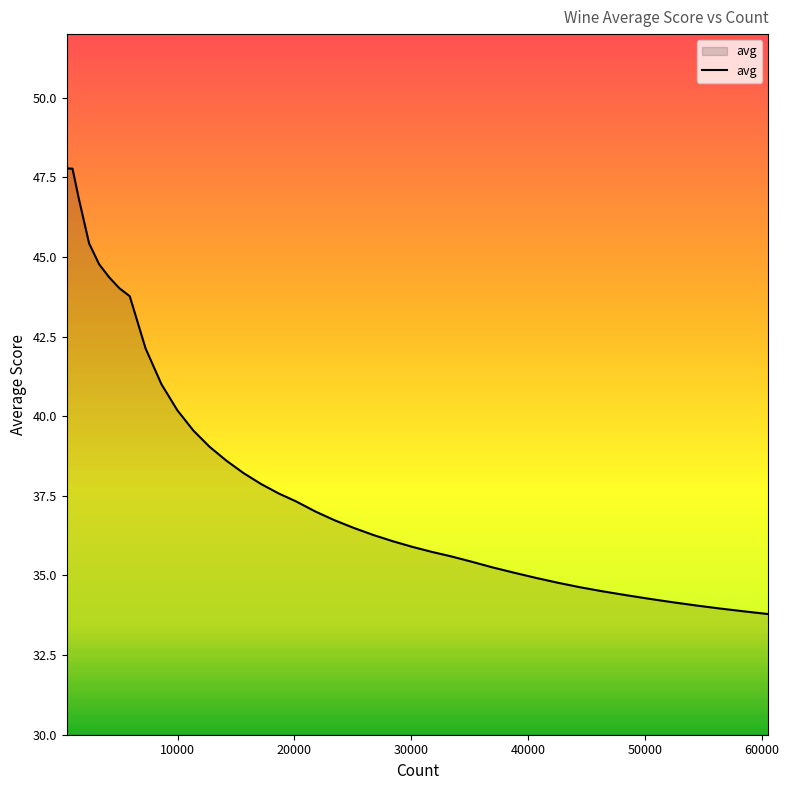

What is the smallest value displayed?

33.8